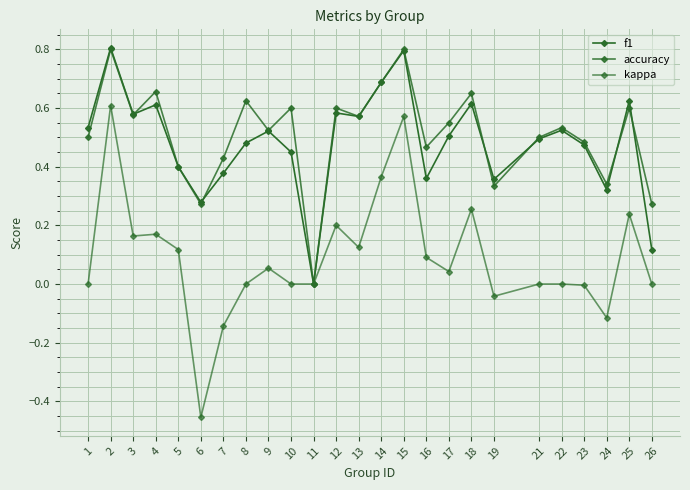

Reading left to right, list all the values displayed in this chart.

f1: 1=0.5	2=0.8	3=0.6	4=0.6	5=0.4	6=0.3	7=0.4	8=0.5	9=0.5	10=0.5	11=0.0	12=0.6	13=0.6	14=0.7	15=0.8	16=0.4	17=0.5	18=0.6	19=0.4	21=0.5	22=0.5	23=0.5	24=0.3	25=0.6	26=0.1
accuracy: 1=0.5	2=0.8	3=0.6	4=0.7	5=0.4	6=0.3	7=0.4	8=0.6	9=0.5	10=0.6	11=0.0	12=0.6	13=0.6	14=0.7	15=0.8	16=0.5	17=0.6	18=0.7	19=0.3	21=0.5	22=0.5	23=0.5	24=0.3	25=0.6	26=0.3
kappa: 1=0.0	2=0.6	3=0.2	4=0.2	5=0.1	6=-0.5	7=-0.1	8=0.0	9=0.1	10=0.0	11=0.0	12=0.2	13=0.1	14=0.4	15=0.6	16=0.1	17=0.0	18=0.3	19=-0.0	21=0.0	22=0.0	23=-0.0	24=-0.1	25=0.2	26=0.0